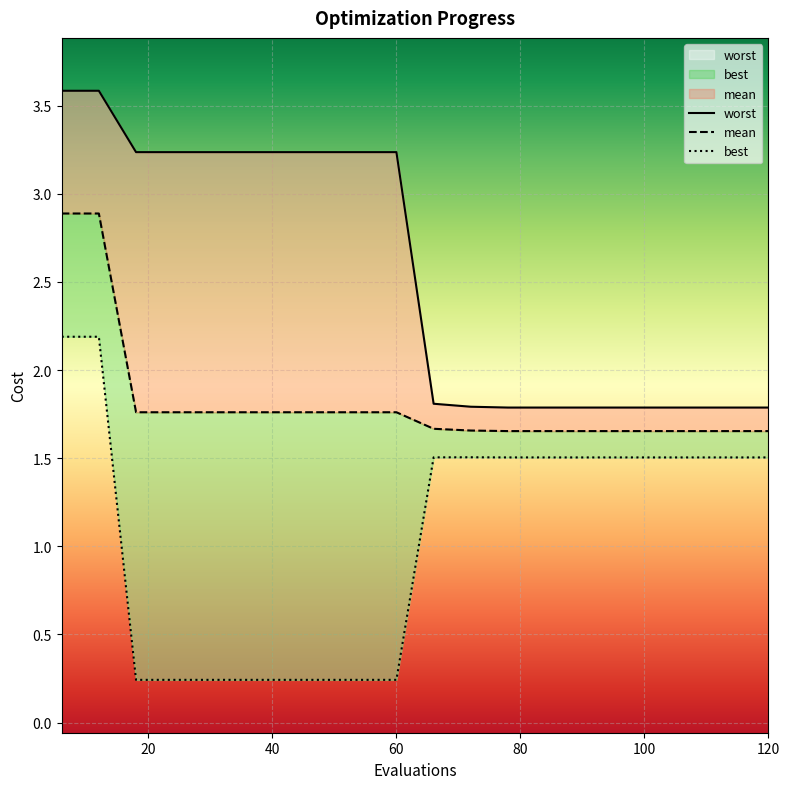

True or false: worst and best intersect in this chart.

False